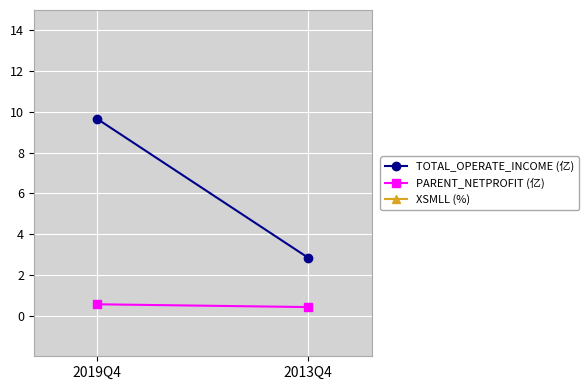

What is the difference between the maximum and minimum values in the TOTAL_OPERATE_INCOME (亿) series?

6.8